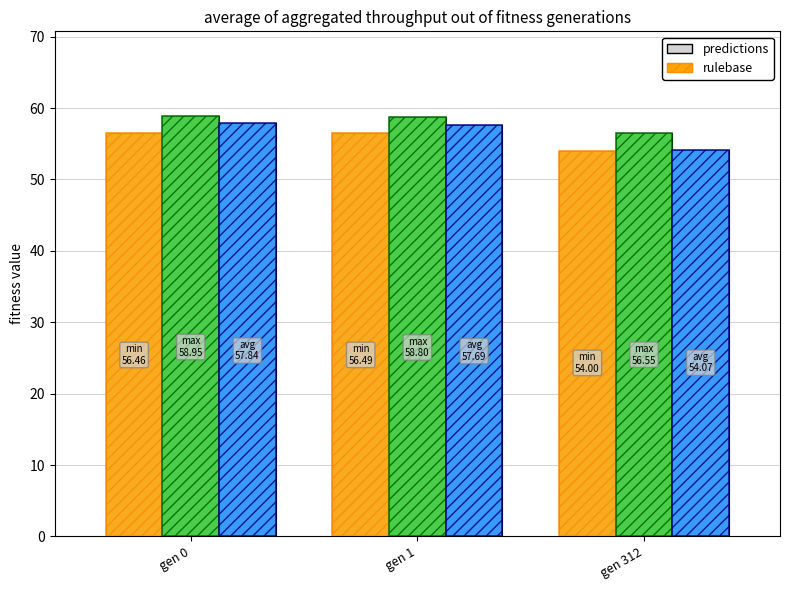

What is the total value across all series at gen 0?

346.5